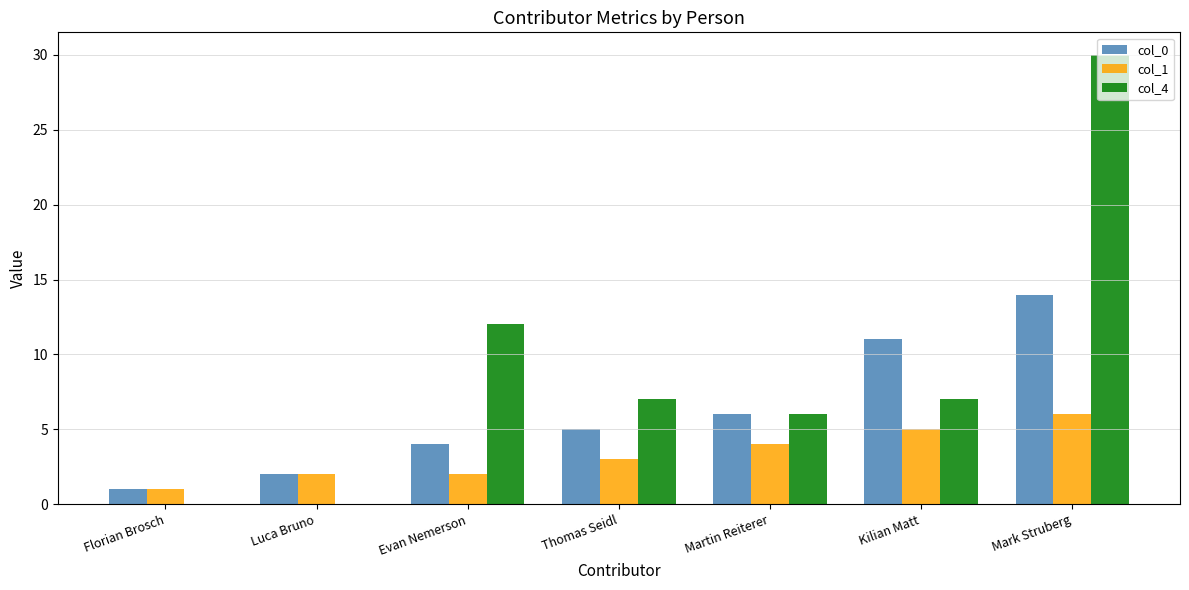

What is the total value across all series at Thomas Seidl?

15